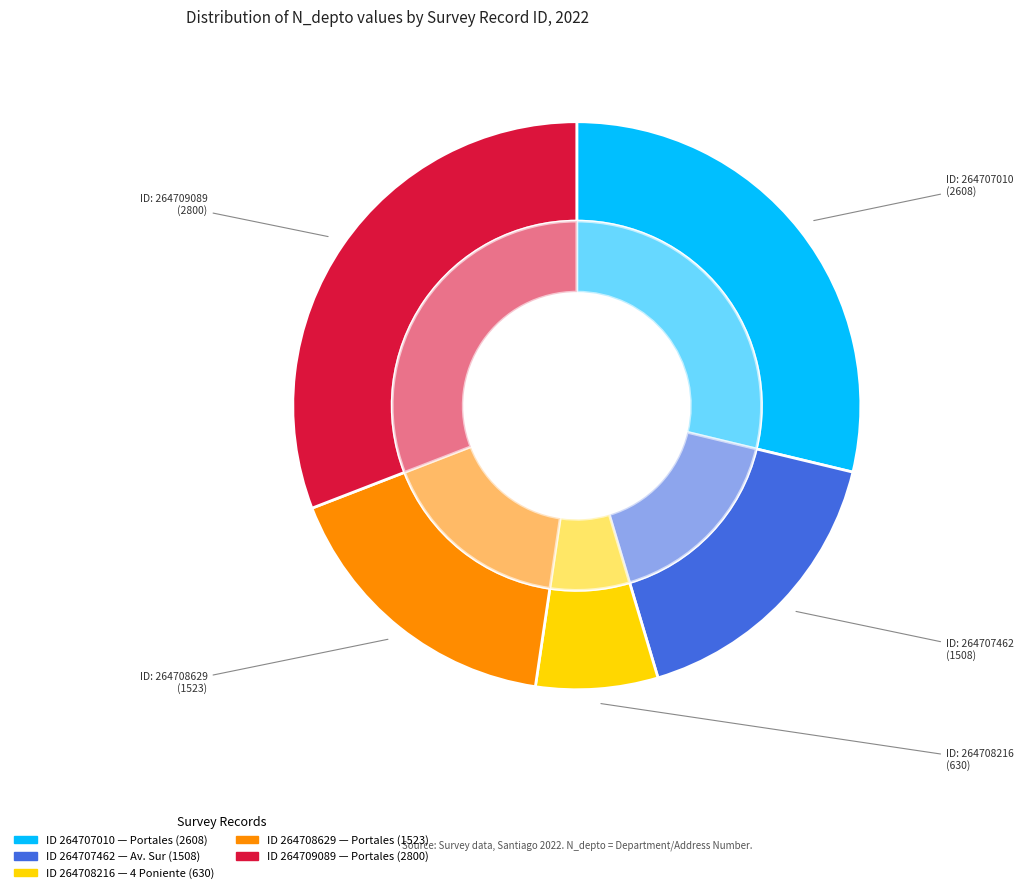

To the nearest percent, what portion does 264707010 represent?

29%